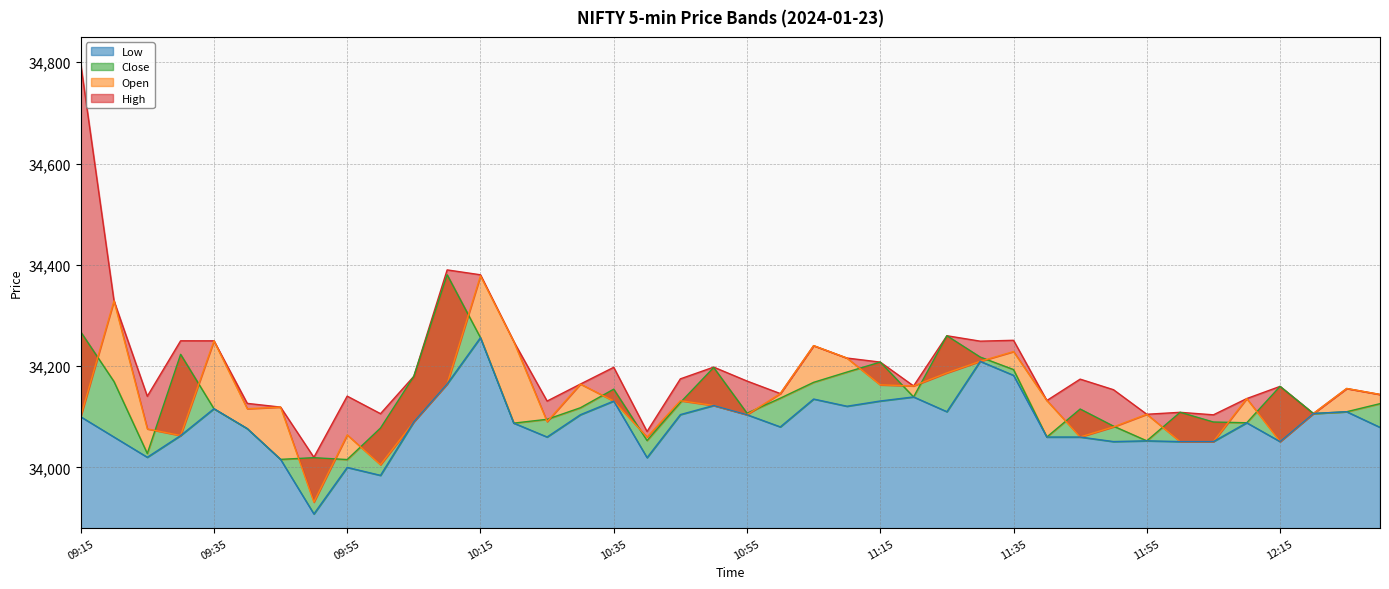

True or false: Close has more than 2 points higher than both neighbors.

True